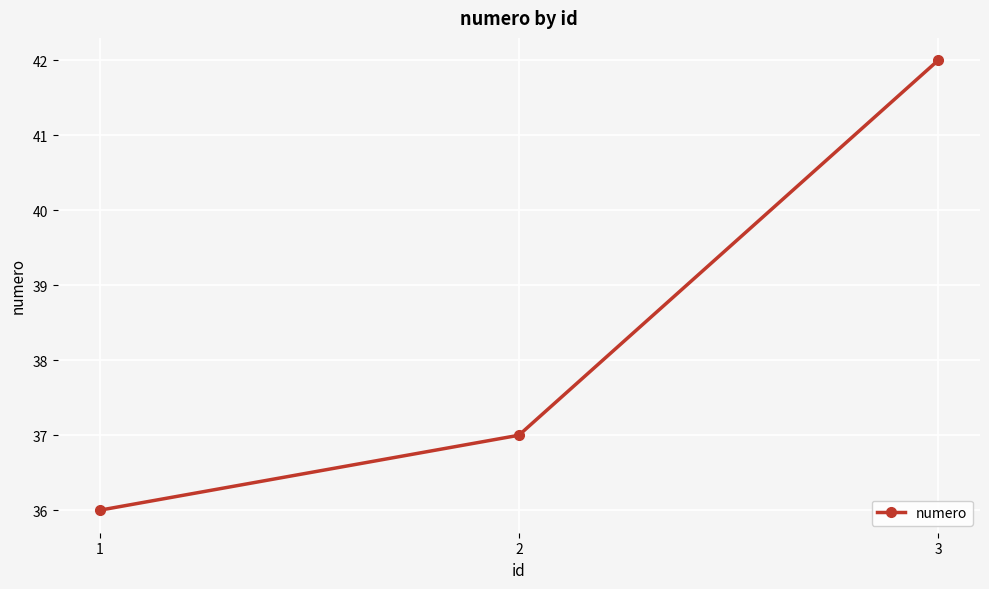

What is the change in value from 2 to 3?

+5